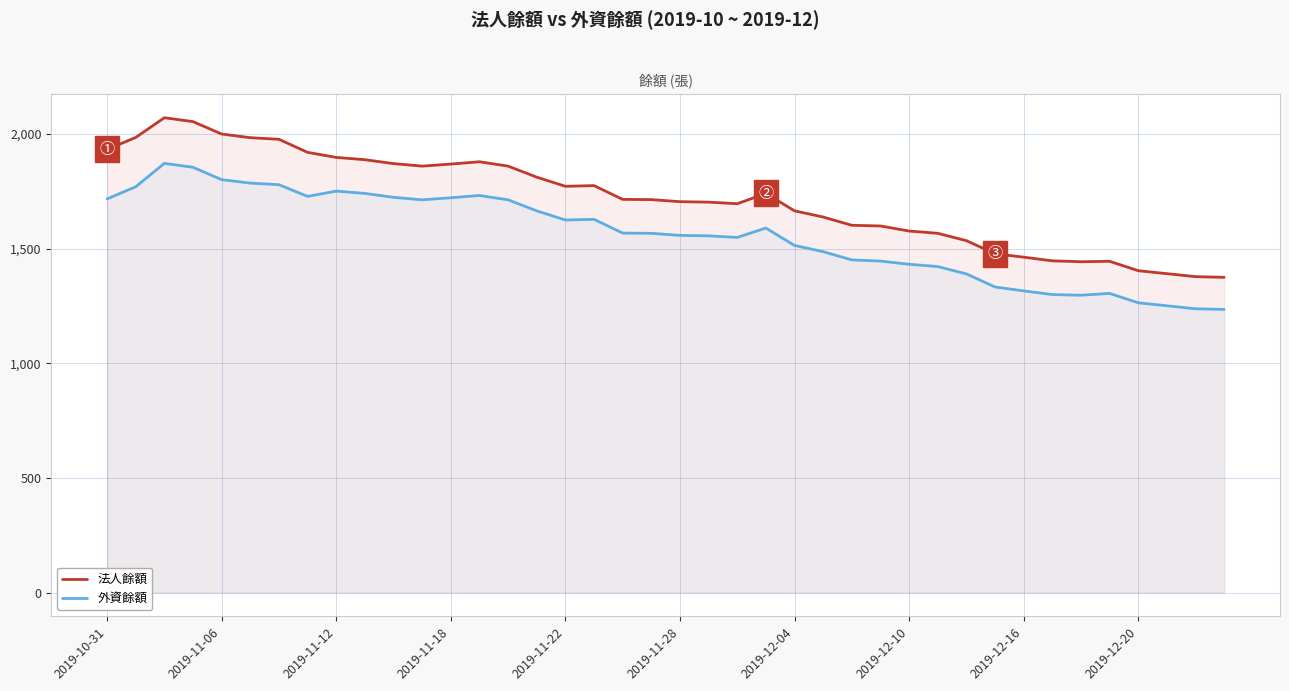

Reading right to left, list all the values displayed in this chart.

法人餘額: 1375	1378	1391	1404	1445	1443	1447	1463	1478	1535	1567	1577	1599	1602	1638	1665	1741	1696	1703	1705	1714	1715	1775	1772	1812	1860	1879	1869	1860	1871	1888	1898	1920	1977	1984	2000	2054	2071	1985	1933
外資餘額: 1235	1238	1251	1264	1305	1297	1300	1316	1333	1390	1422	1432	1446	1451	1487	1514	1590	1549	1556	1558	1567	1568	1628	1625	1665	1713	1732	1722	1713	1724	1741	1751	1728	1779	1786	1801	1855	1872	1770	1717